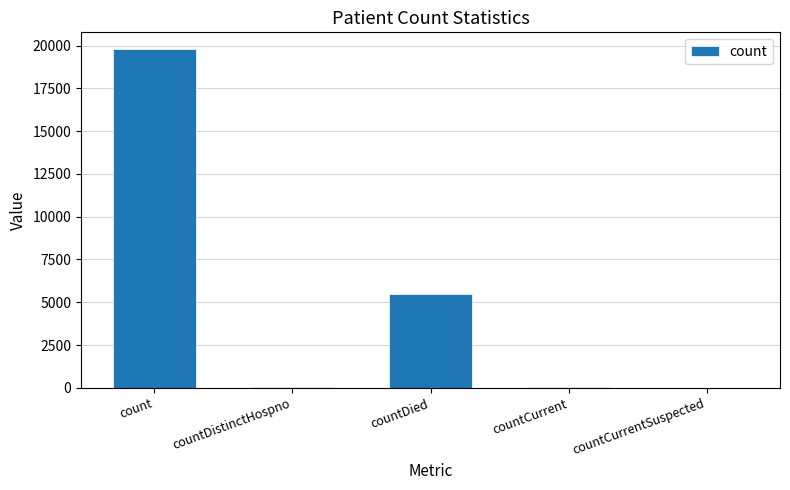

Are the bars horizontal?

No